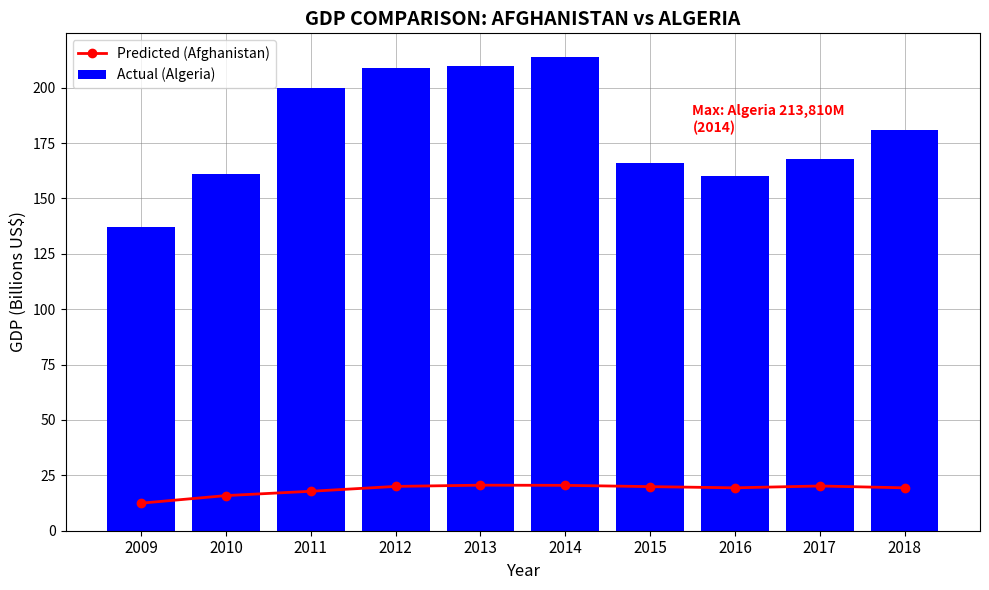

What is the value of the Actual (Algeria) bar at the 4th from the left?

209.1